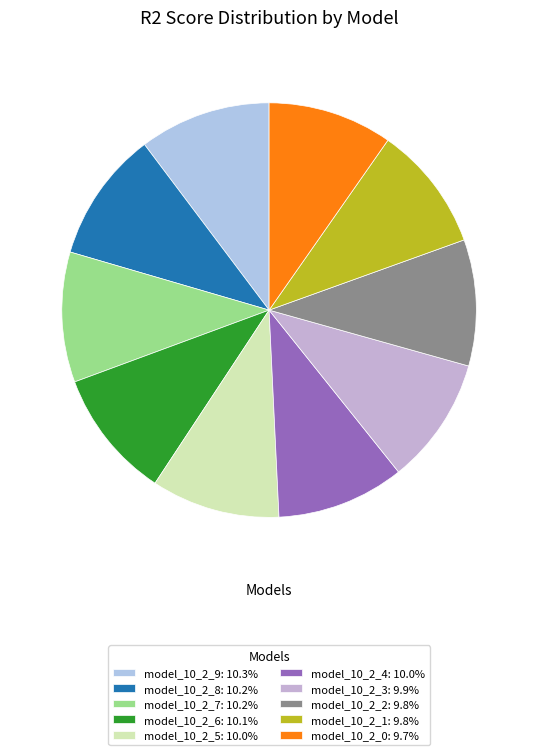

How many slices are in this pie chart?

10